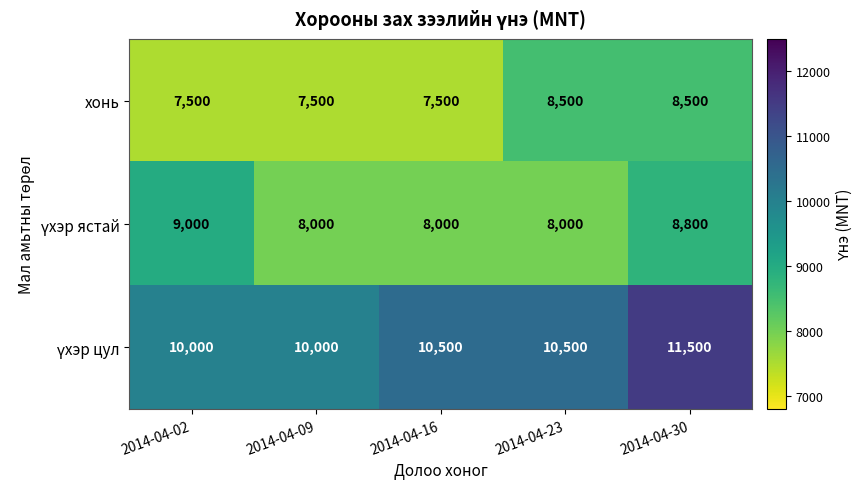

What is the total value across all series at 2014-04-02?

26500